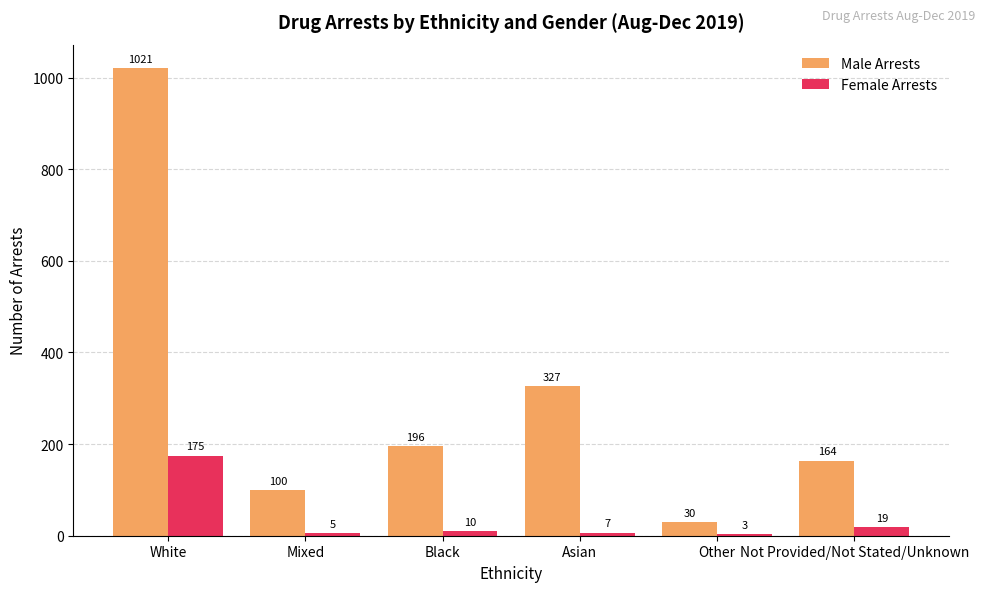

Which series has the largest total across all categories?

Male Arrests